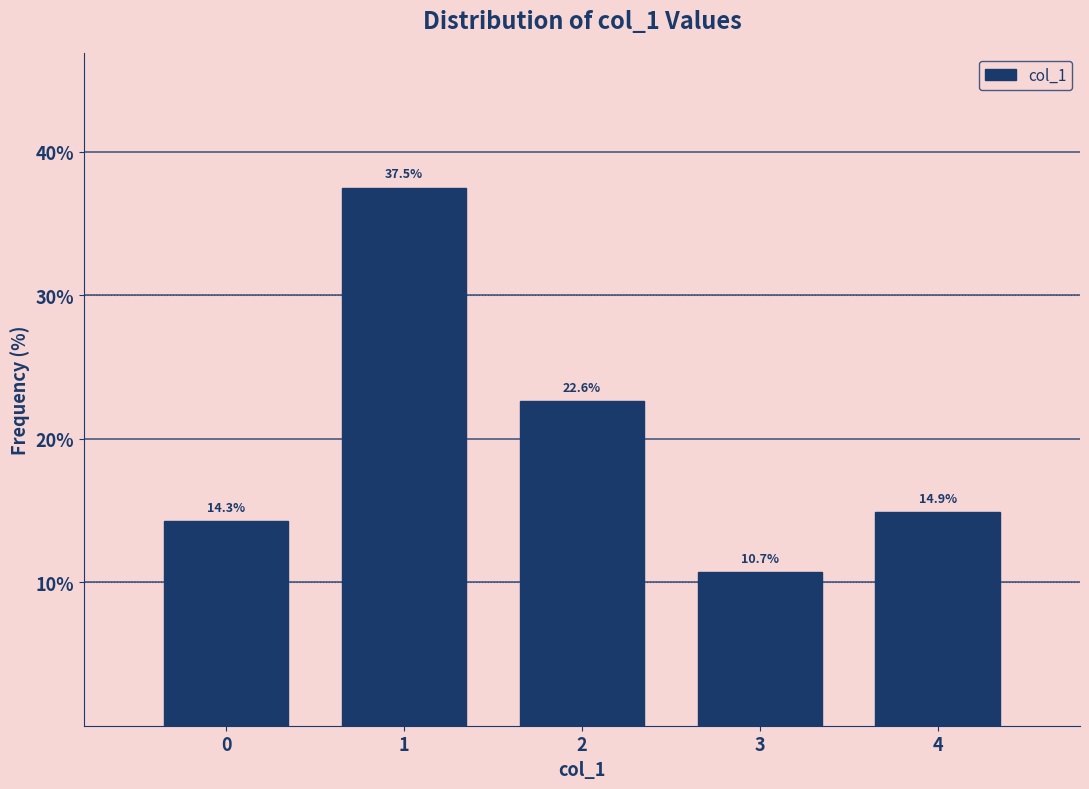

Reading left to right, list every bar in this chart as the range it spans on the x-axis followed by its height.

-0.5 to 0.5: 14.3
0.5 to 1.5: 37.5
1.5 to 2.5: 22.6
2.5 to 3.5: 10.7
3.5 to 4.5: 14.9